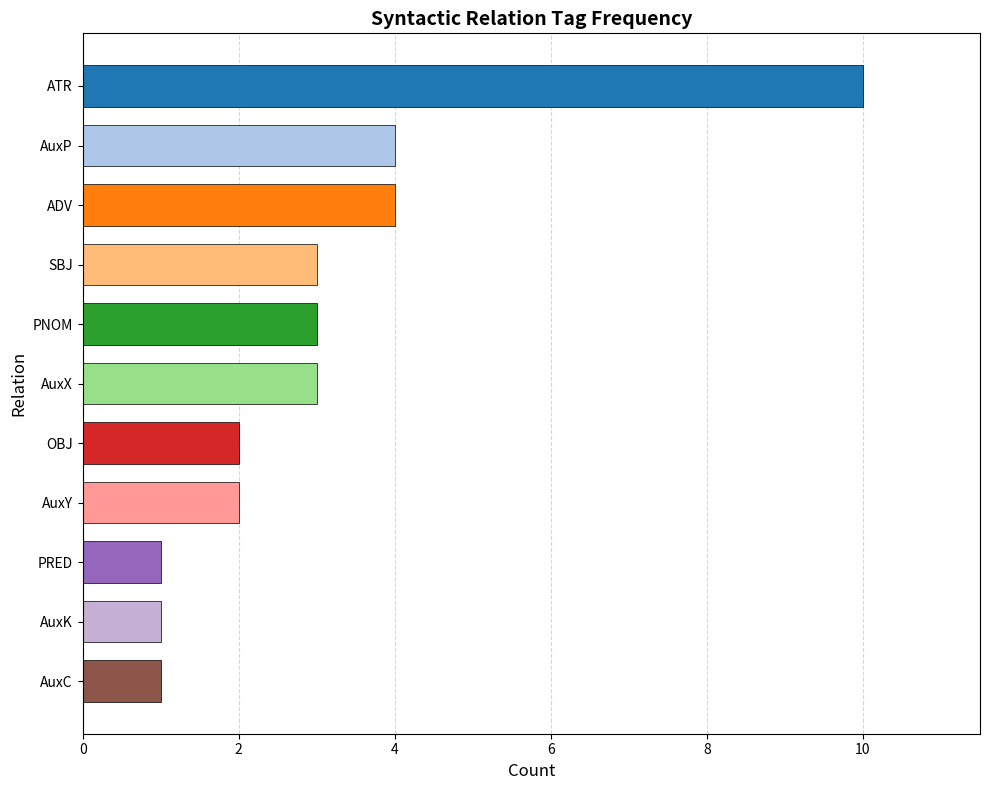

How many categories are shown in the chart?

11